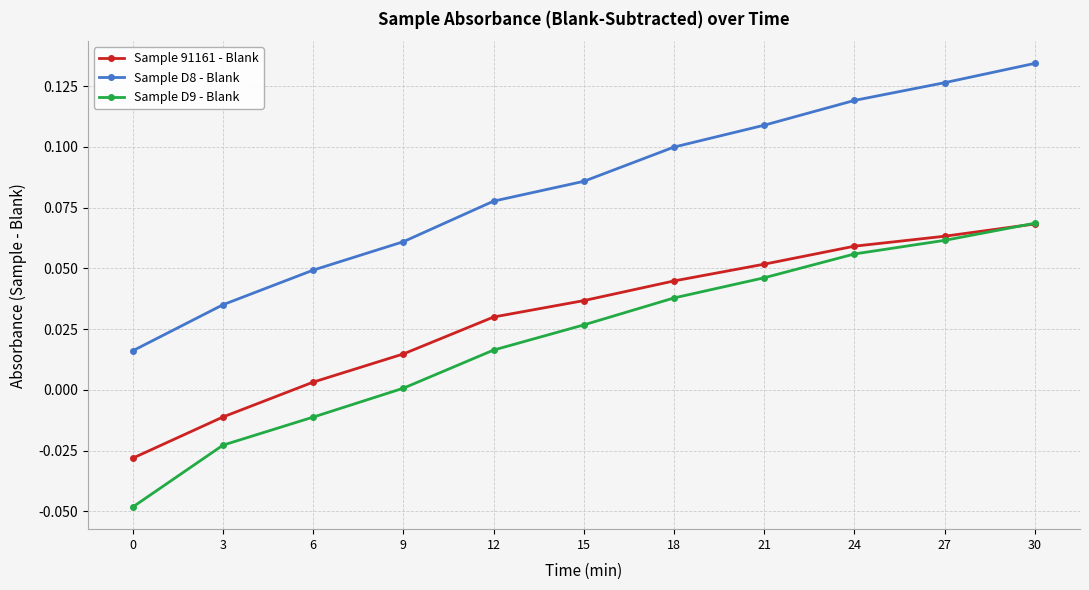

Count the Sample D8 - Blank values in the range 0 to 1.

11